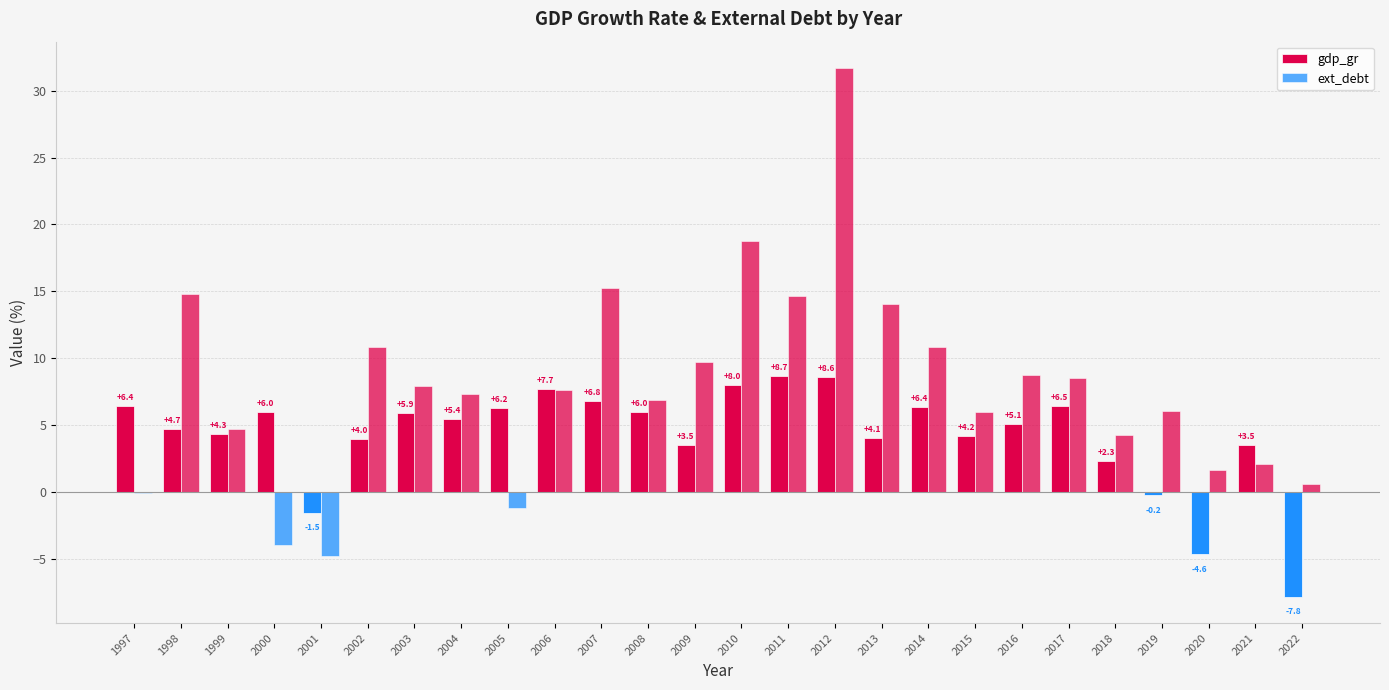

Which category has the highest value in the ext_debt series?

2012